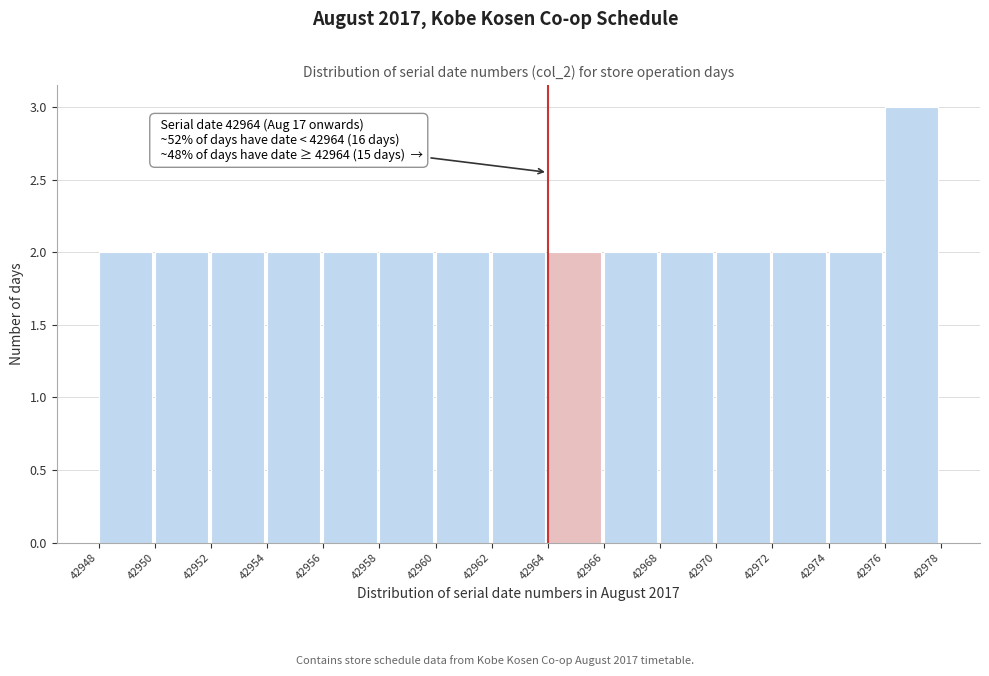

Over which range of the x-axis is the bar tallest?

42976 to 42978